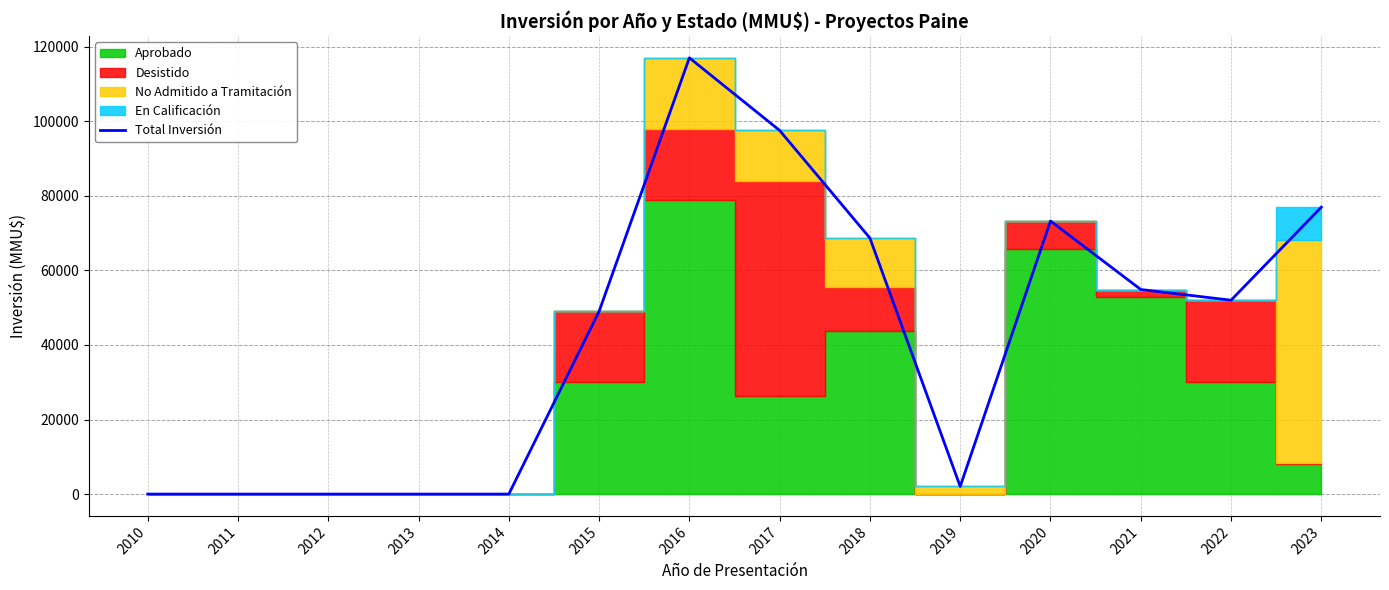

Reading right to left, what are all the values shown in this chart?

76946	52000	54869	73236	2040	68654	97525	117000	49000	0	0	0	0	0